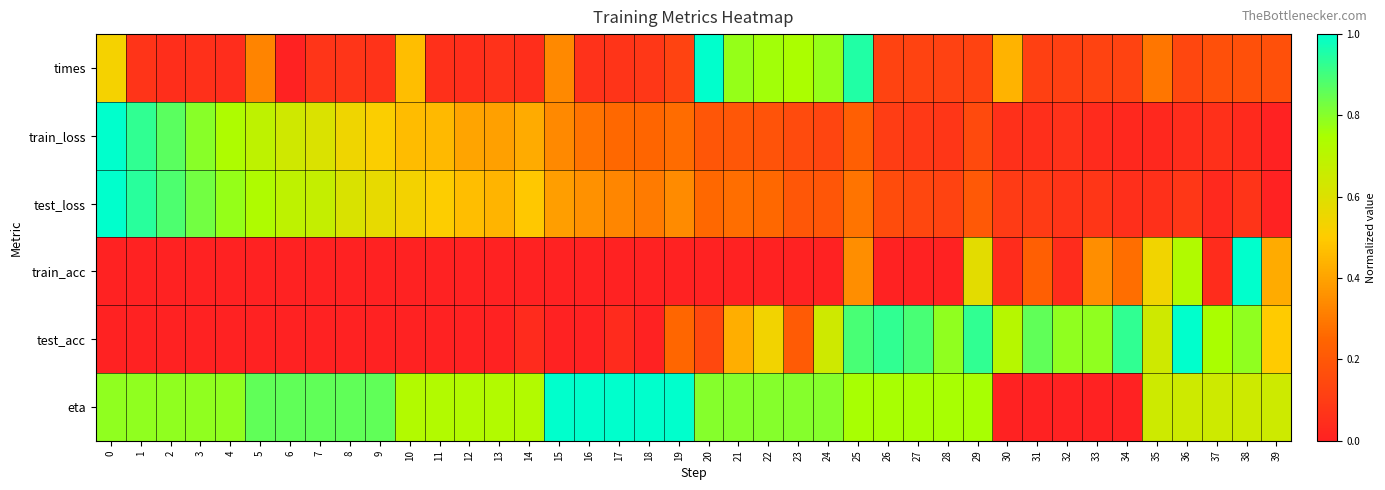

Between 13 and 20, which series saw the biggest shift?

times